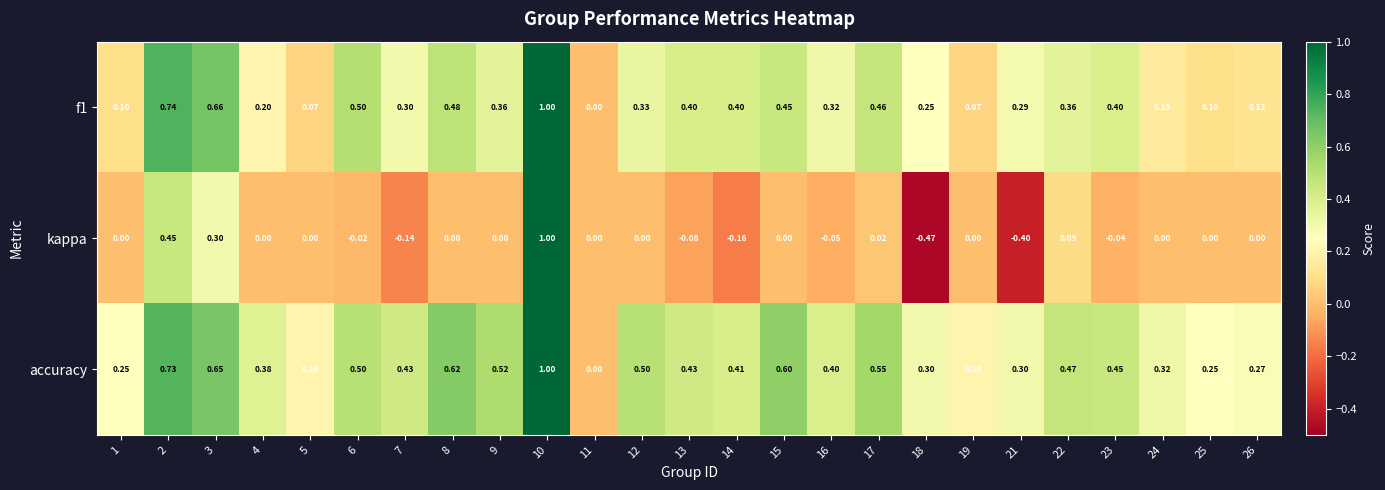

Which series has the largest total across all categories?

accuracy